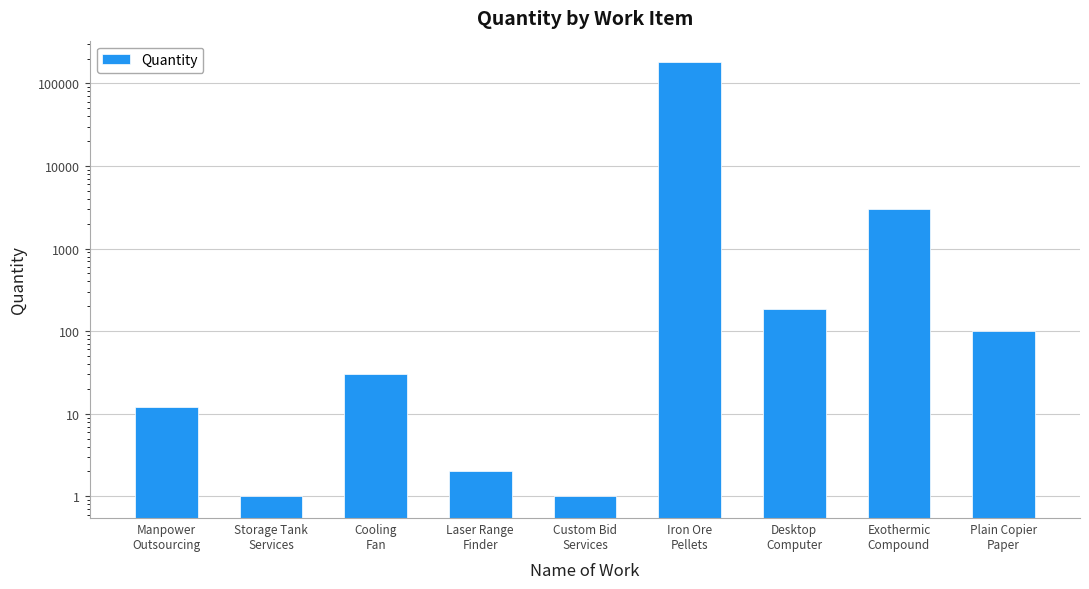

List the labels in order of value, largest first.

Iron Ore
Pellets, Exothermic
Compound, Desktop
Computer, Plain Copier
Paper, Cooling
Fan, Manpower
Outsourcing, Laser Range
Finder, Storage Tank
Services, Custom Bid
Services